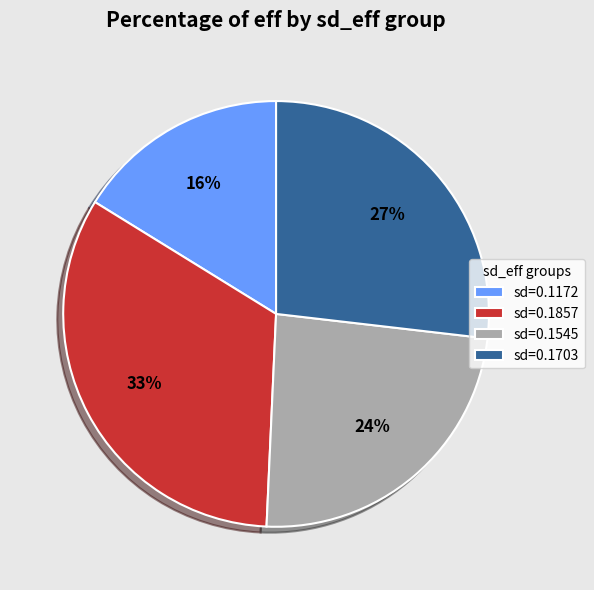

Is there any slice that represents more than half of the pie?

No